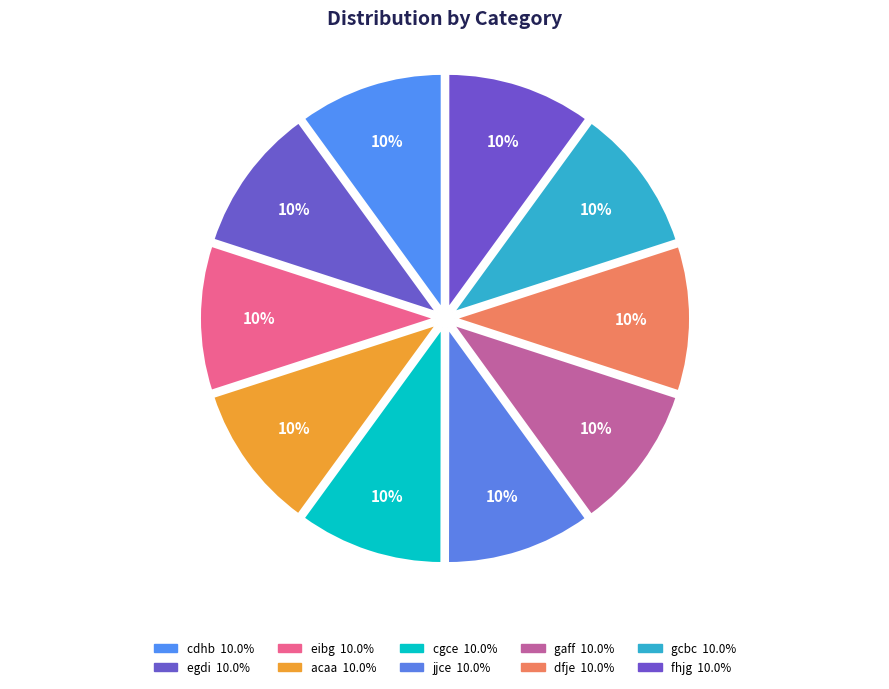

Is there a majority slice in this chart?

No